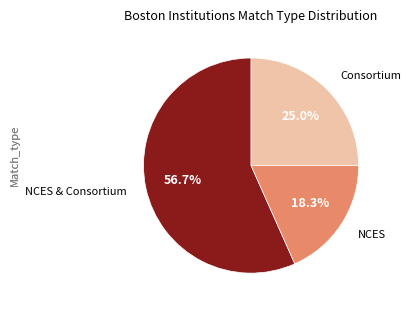

Which has a higher value, Consortium or NCES?

Consortium